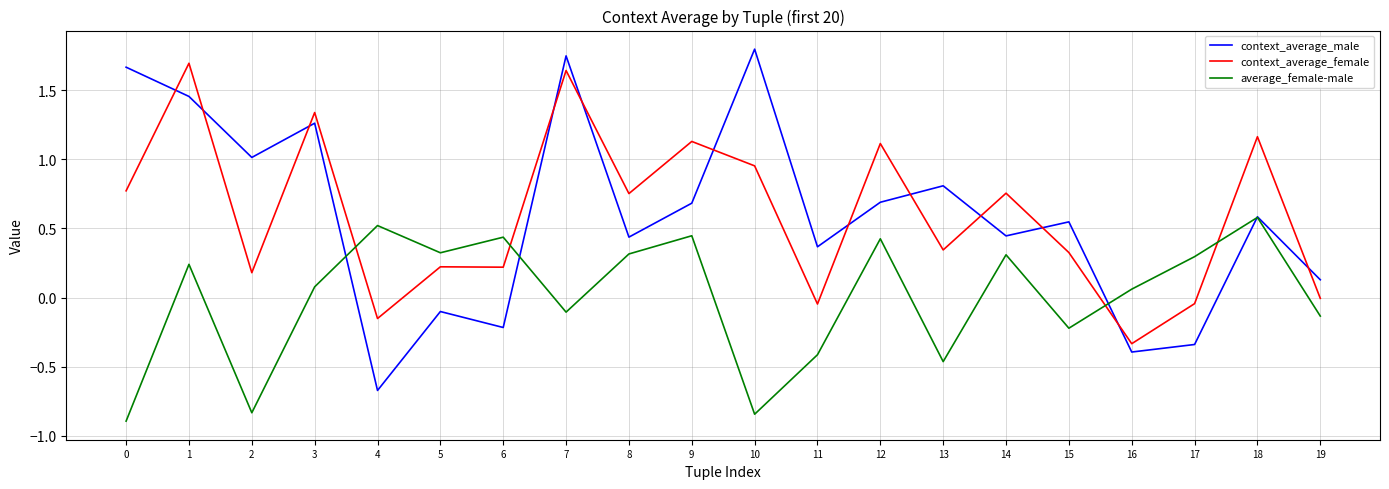

Where is the first local minimum for context_average_female?

2